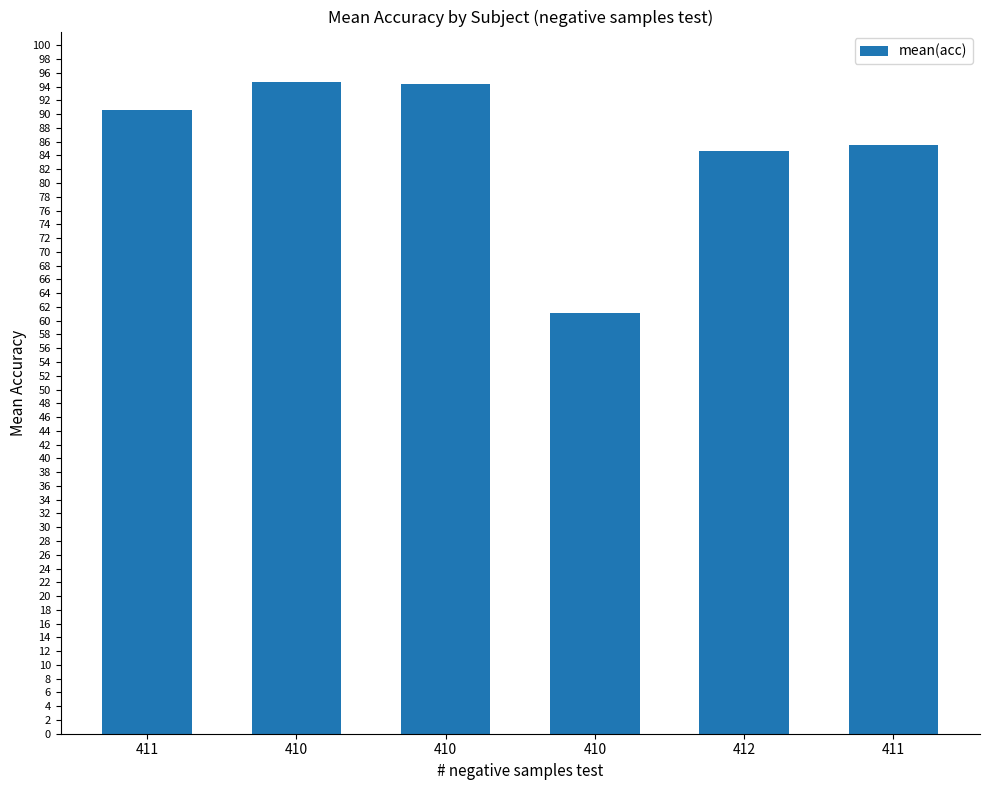

What is the average value?

85.2